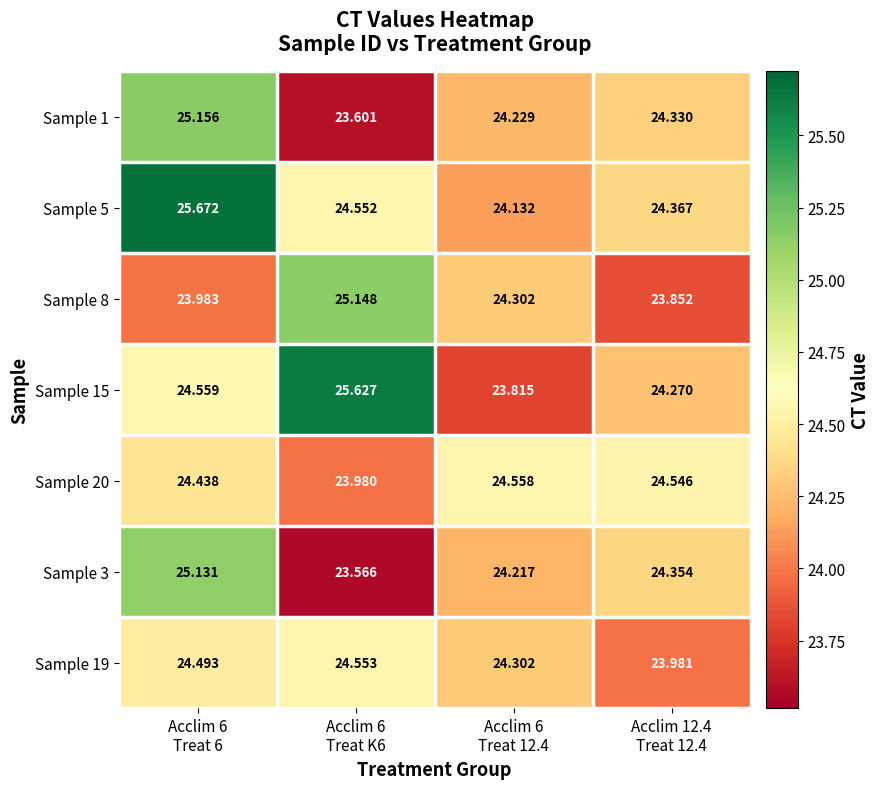

Which series has the widest spread of values?

Sample 15